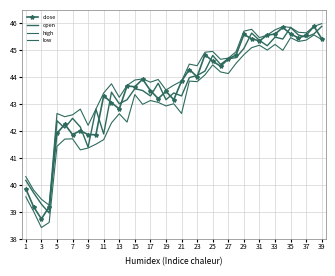

True or false: high and open intersect in this chart.

False